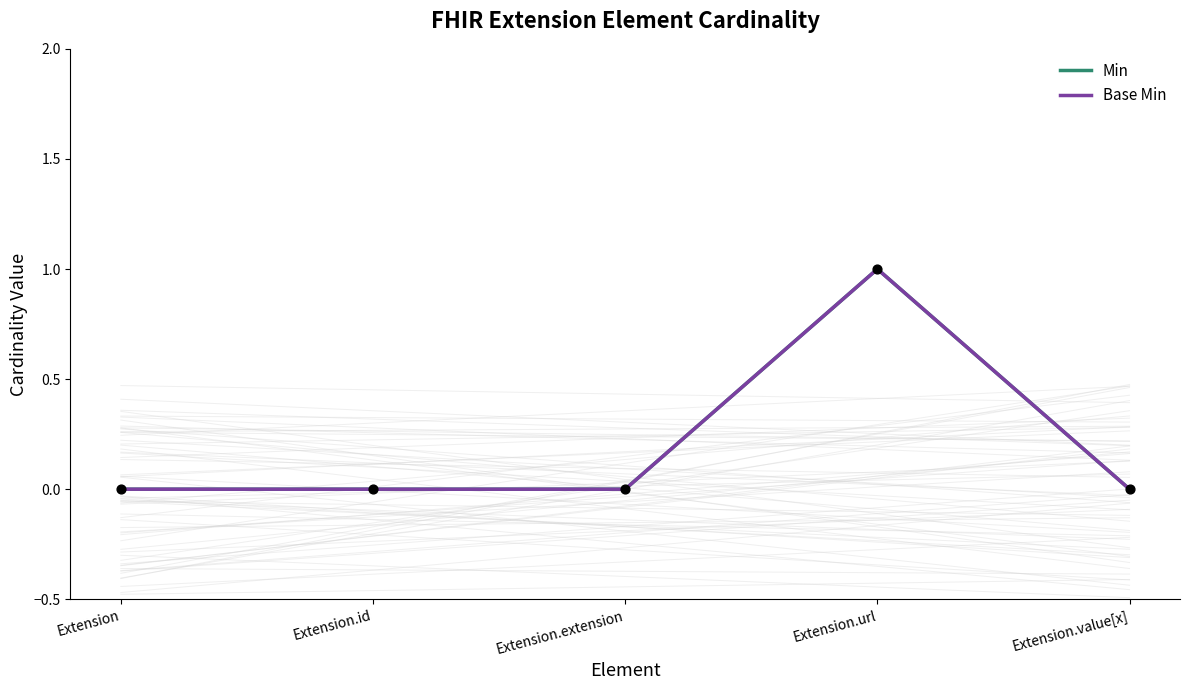

Which series reaches the minimum Y coordinate?

Min